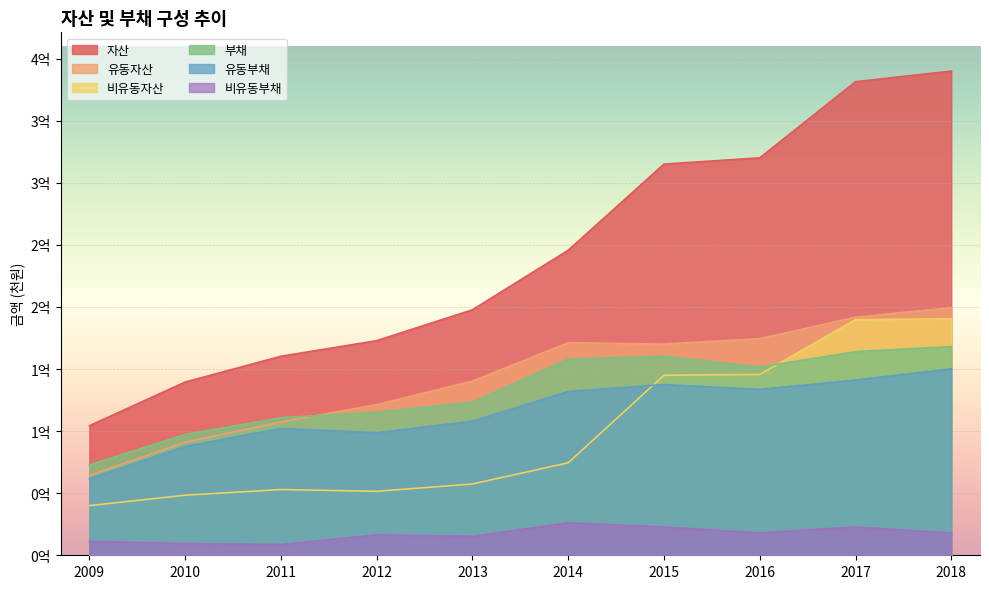

How many data points in 자산 are above 245655877?

4